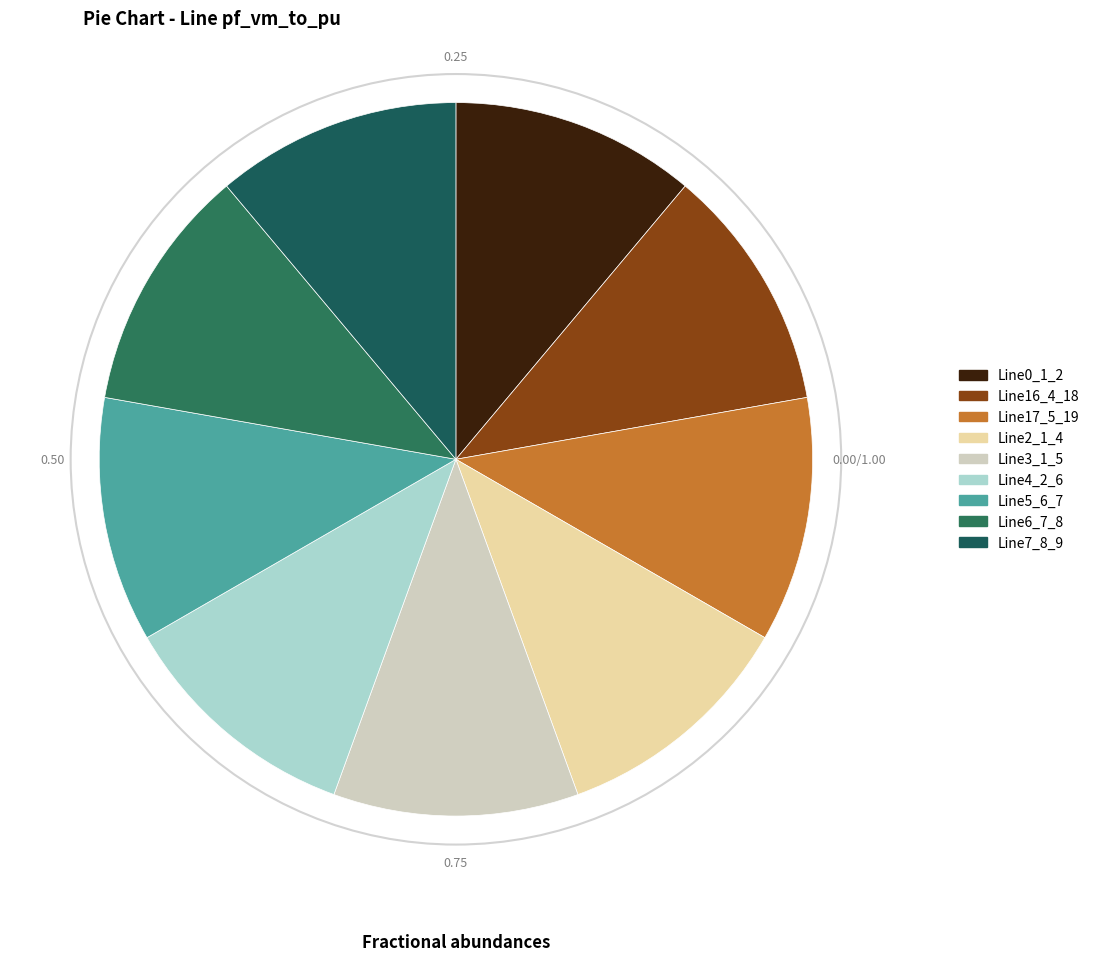

Is it true that Line7_8_9 is 2% of the pie?

False